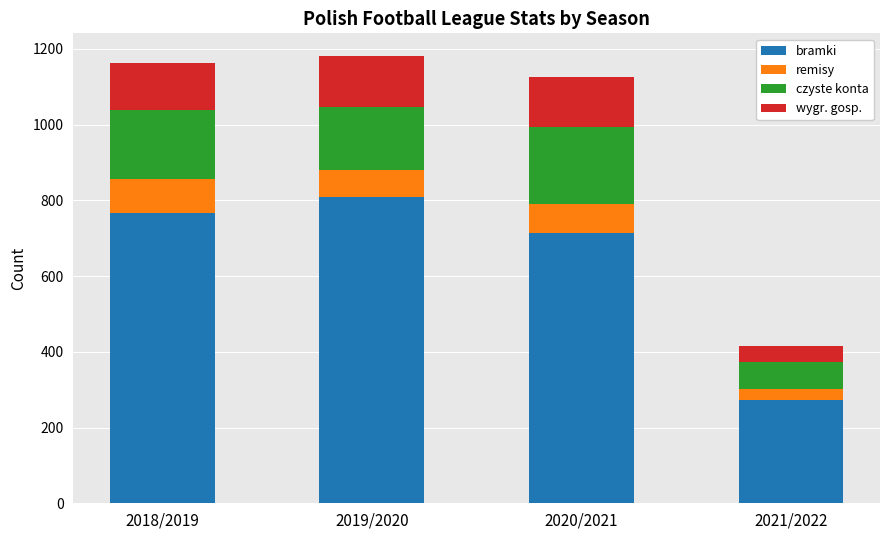

Which category has the lowest value in the bramki series?

2021/2022